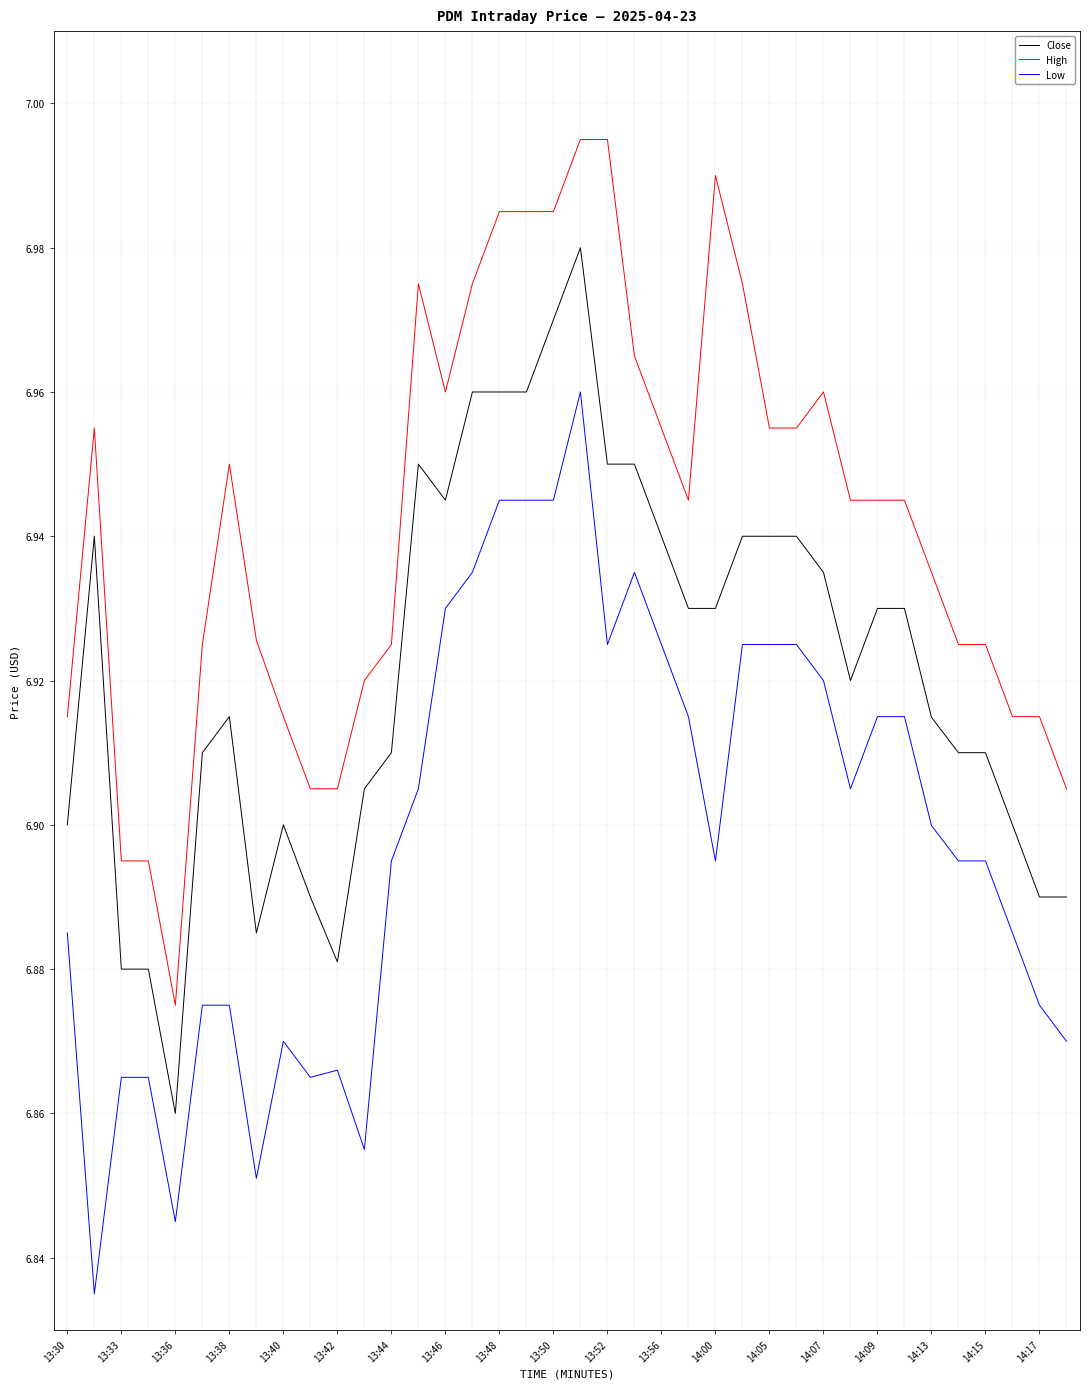

List the series in order of their peak value, highest first.

High, Close, Low